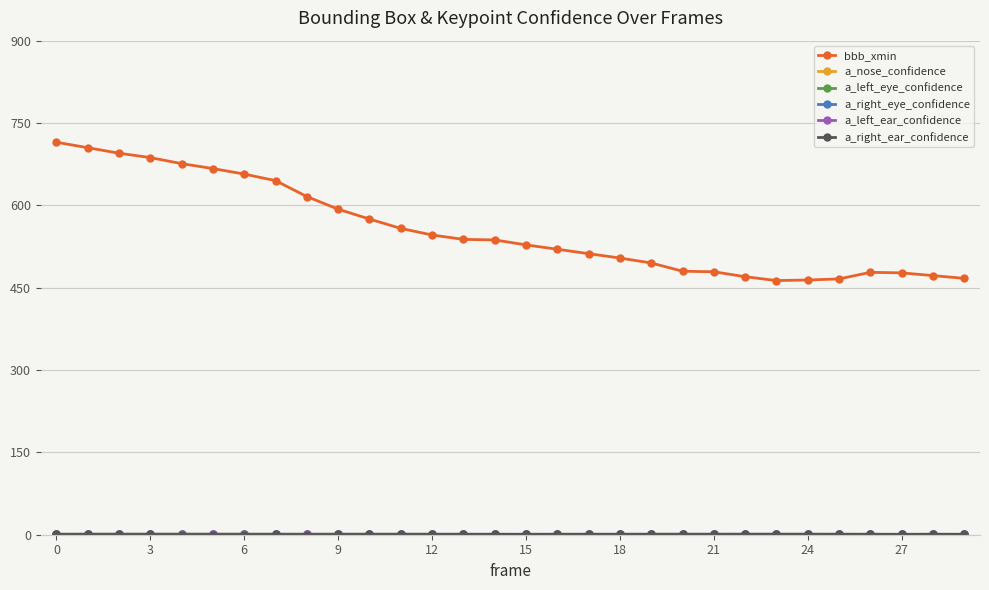

What is the maximum value shown in the chart?

715.0